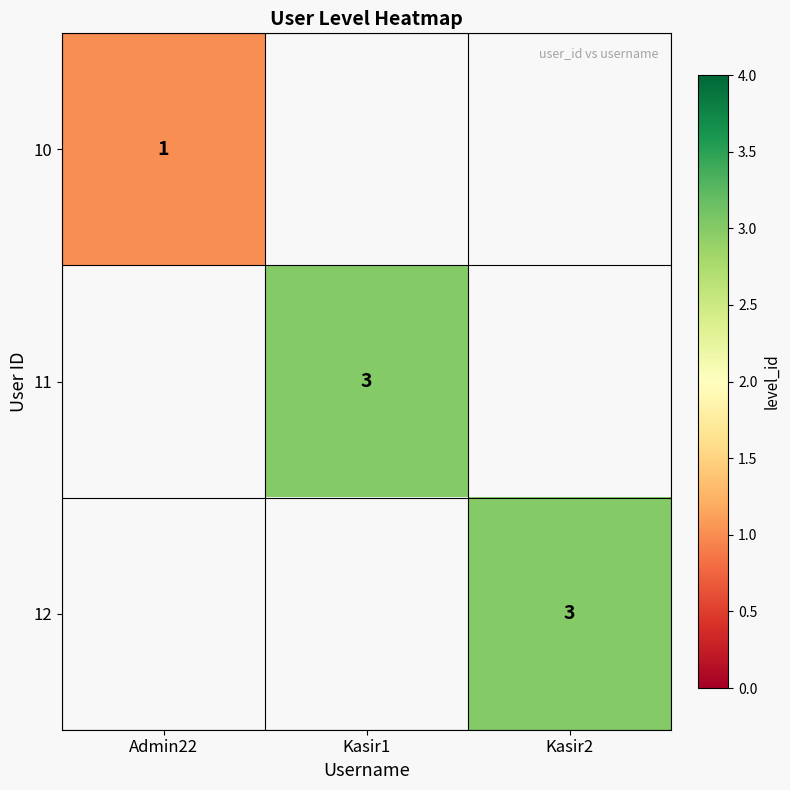

True or false: 10 has a value of 1 at Admin22.

True